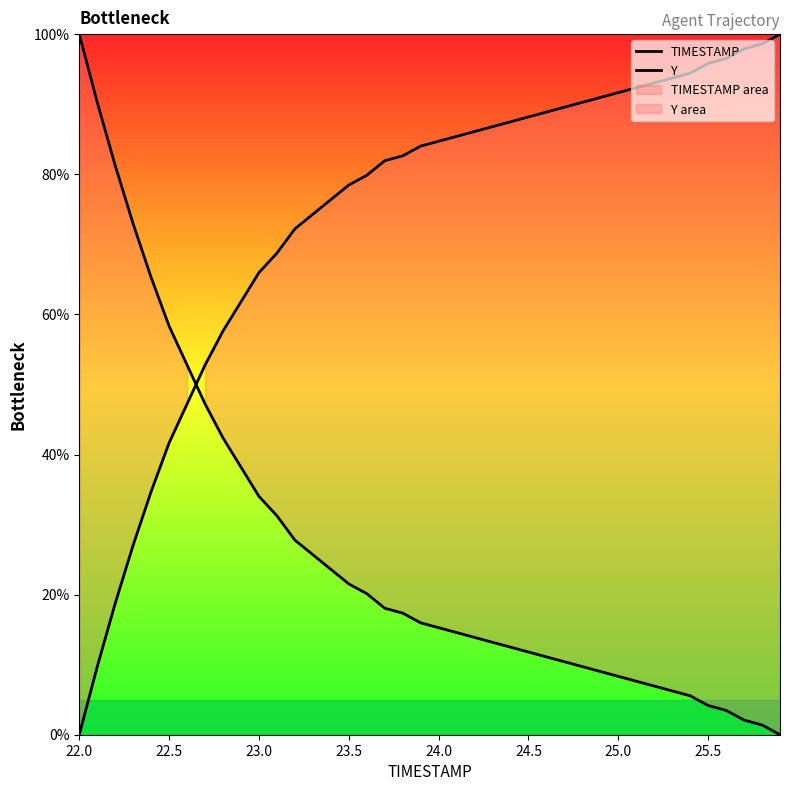

Reading left to right, what are all the values shown in this chart?

TIMESTAMP: 100.0	90.3	81.3	72.9	65.3	58.3	52.8	47.2	42.4	38.2	34.0	31.3	27.8	25.7	23.6	21.5	20.1	18.1	17.4	16.0	15.3	14.6	13.9	13.2	12.5	11.8	11.1	10.4	9.7	9.0	8.3	7.6	6.9	6.2	5.6	4.2	3.5	2.1	1.4	0.0
Y: 0.0	9.7	18.7	27.1	34.7	41.7	47.2	52.8	57.6	61.8	66.0	68.7	72.2	74.3	76.4	78.5	79.9	81.9	82.6	84.0	84.7	85.4	86.1	86.8	87.5	88.2	88.9	89.6	90.3	91.0	91.7	92.4	93.1	93.8	94.4	95.8	96.5	97.9	98.6	100.0